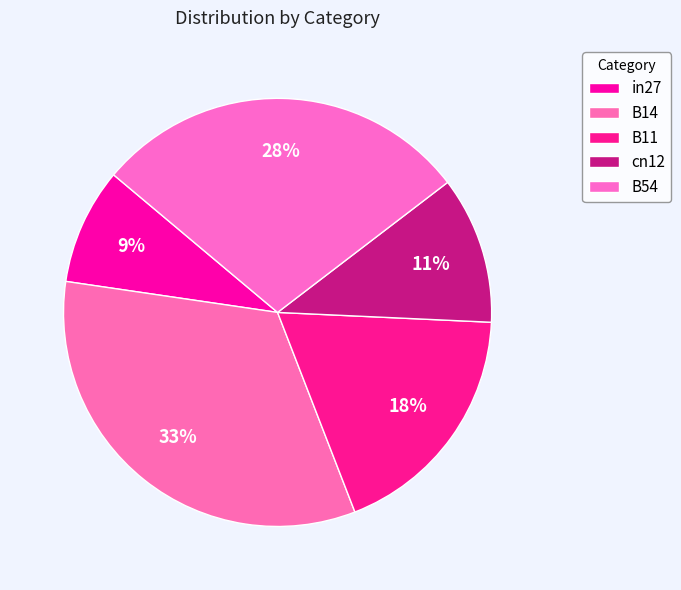

True or false: in27 accounts for 1% of the total.

False